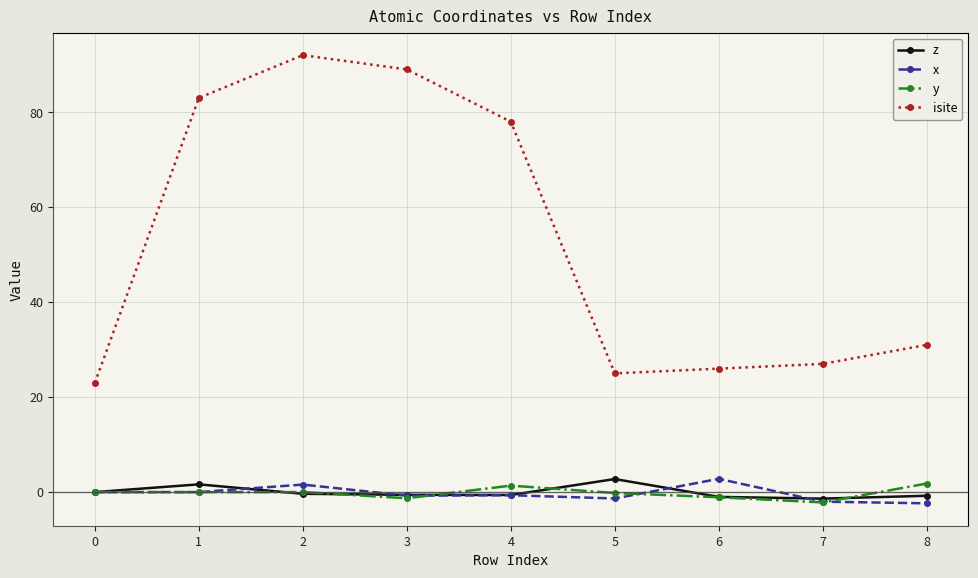

How many interior local peaks does the isite series have?

1